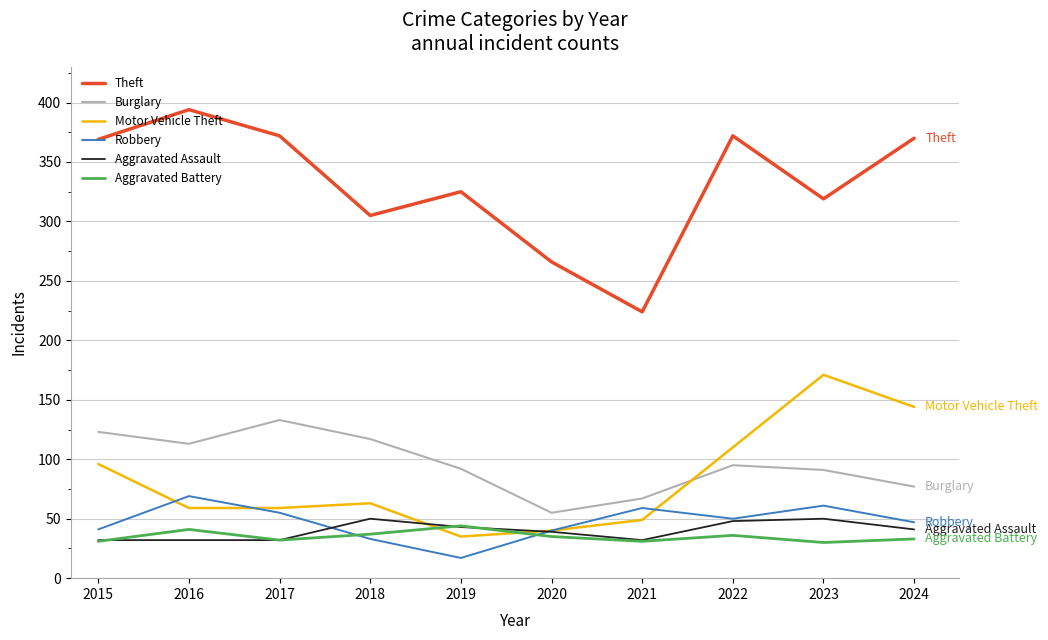

At which label does Burglary first exceed 95?

2015